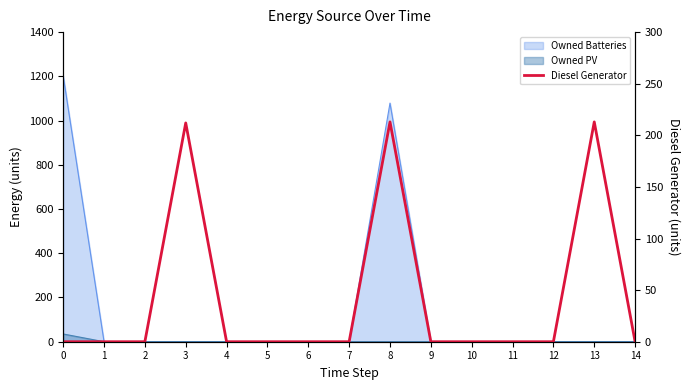

List the labels in order of value, smallest first.

0, 1, 2, 4, 5, 6, 7, 9, 10, 11, 12, 14, 3, 8, 13